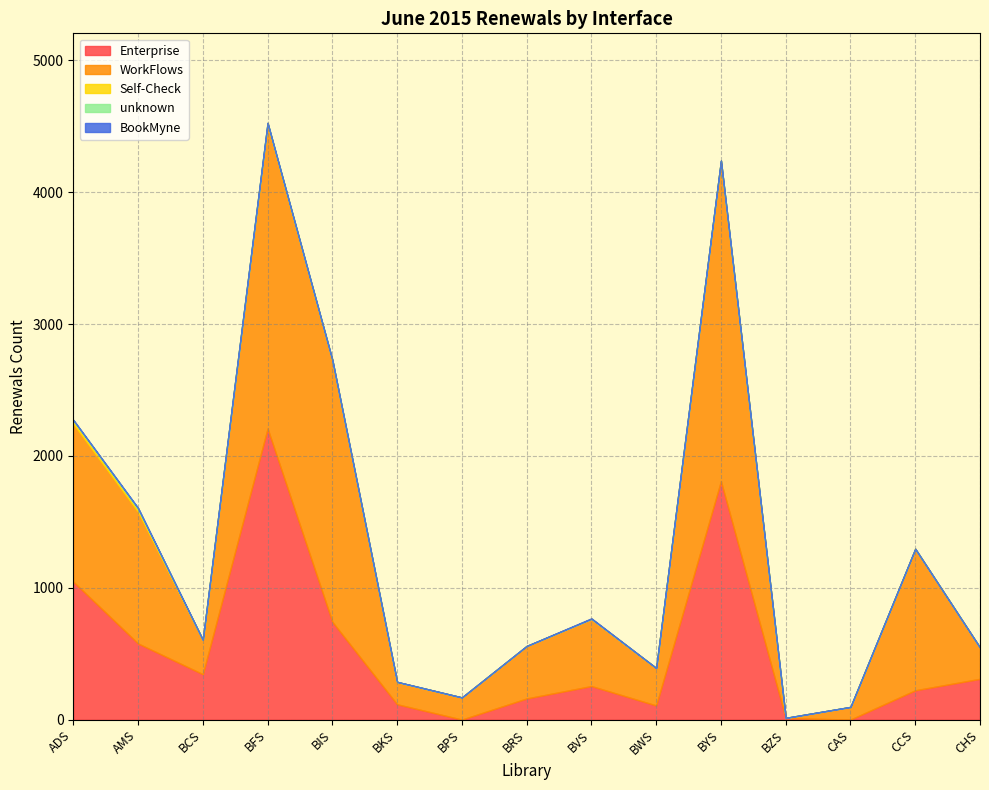

Rank the series at BKS from lowest to highest value.

Self-Check, BookMyne, unknown, Enterprise, WorkFlows